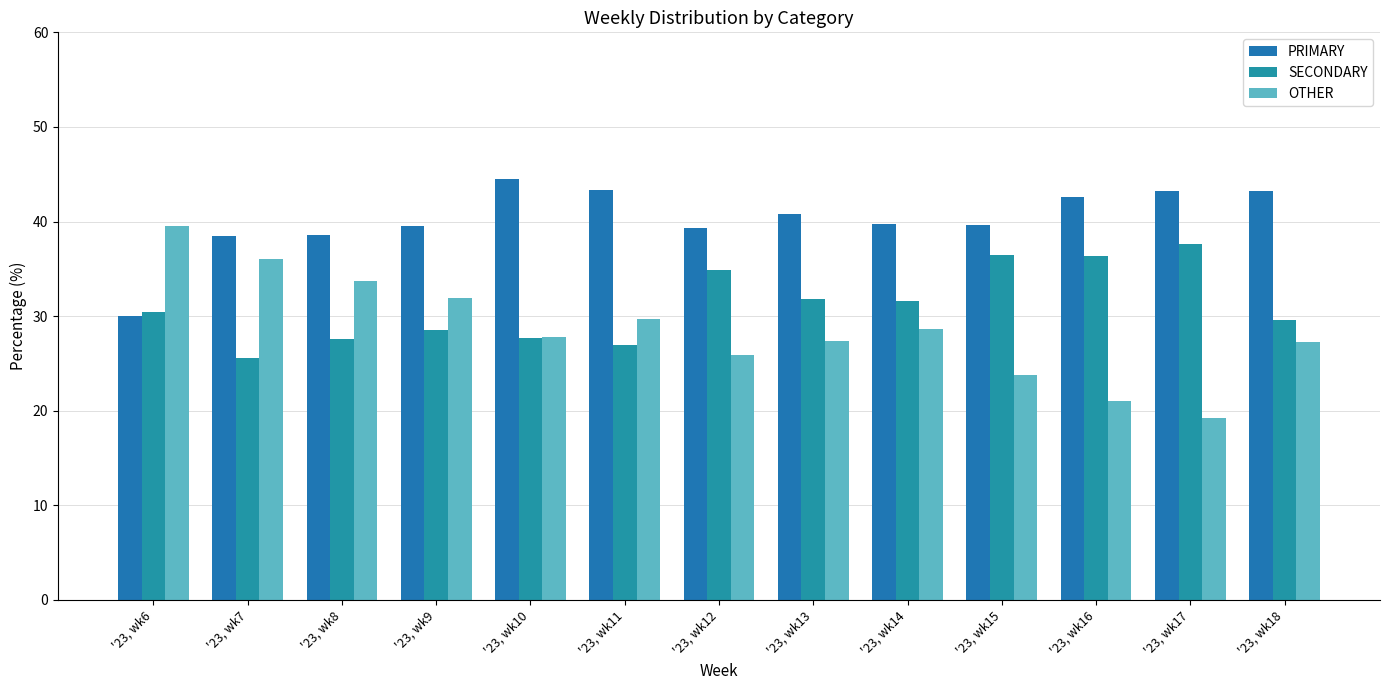

Reading left to right, list all the values displayed in this chart.

PRIMARY: 30.0	38.5	38.6	39.5	44.5	43.3	39.3	40.8	39.7	39.7	42.6	43.2	43.2
SECONDARY: 30.4	25.5	27.6	28.5	27.6	27.0	34.8	31.8	31.6	36.5	36.3	37.6	29.5
OTHER: 39.5	36.0	33.8	32.0	27.8	29.7	25.9	27.3	28.6	23.8	21.1	19.2	27.3